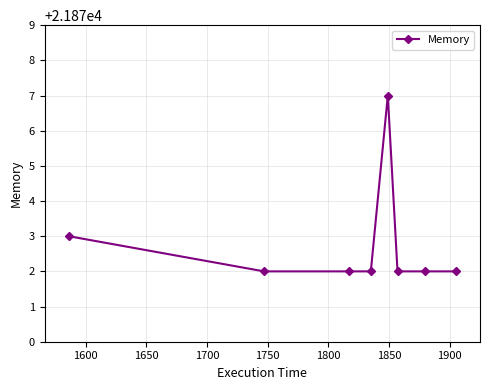

What is the minimum value shown in the chart?

21872